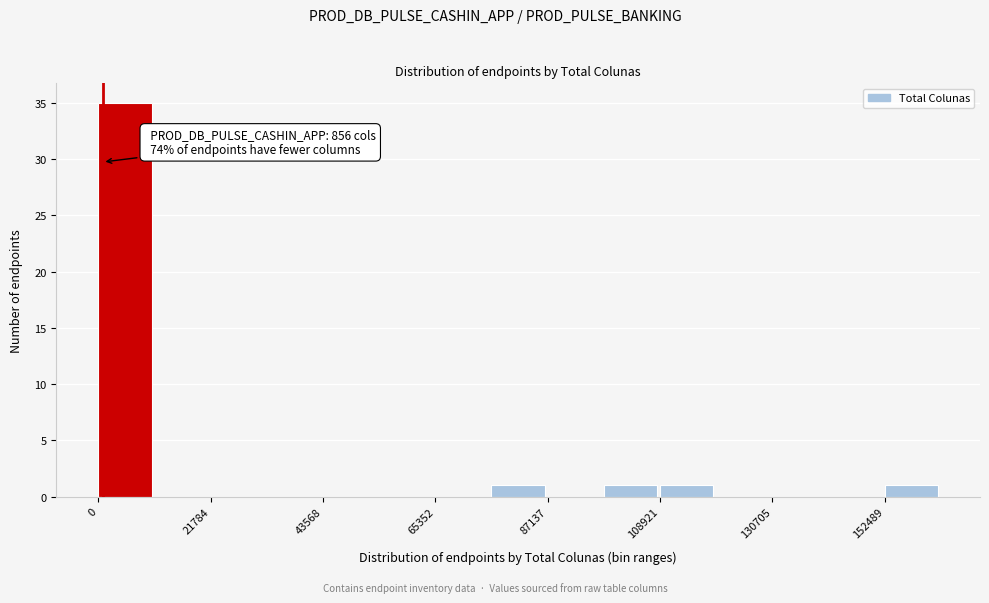

Around what value on the x-axis is the tallest bar? Give the approximate position of its centre, as read against the axis.

5000